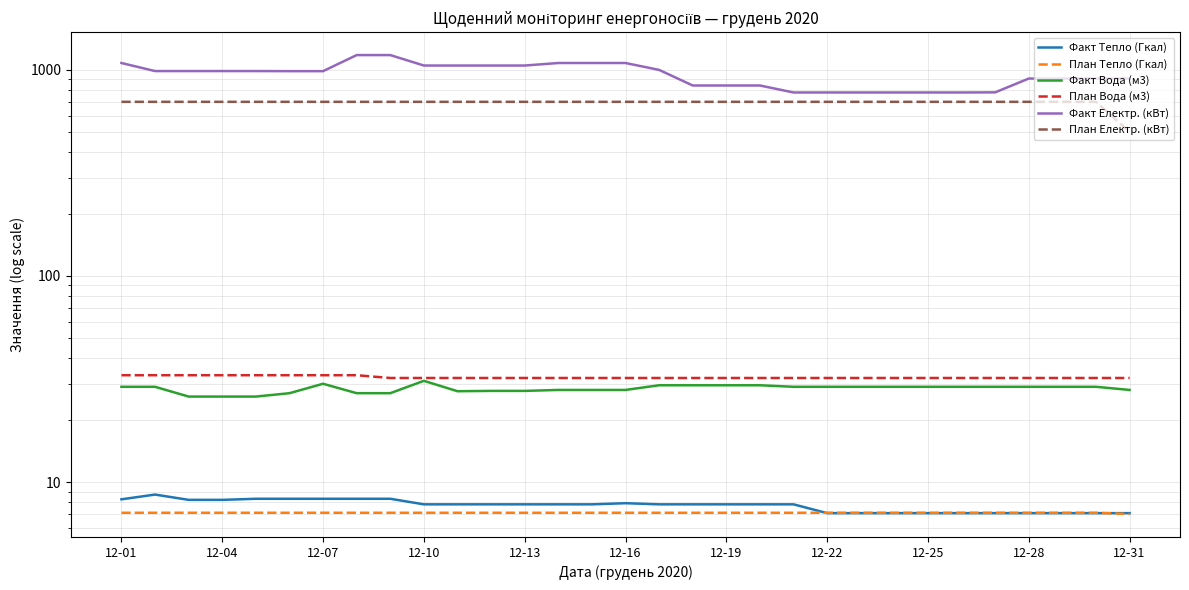

Reading left to right, transcribe all the data shown in this chart.

Факт Тепло (Гкал): 8.2	8.7	8.2	8.2	8.3	8.3	8.3	8.3	8.3	7.8	7.8	7.8	7.8	7.8	7.8	7.9	7.8	7.8	7.8	7.8	7.8	7.1	7.1	7.1	7.1	7.1	7.1	7.1	7.1	7.1	7.1
План Тепло (Гкал): 7.1	7.1	7.1	7.1	7.1	7.1	7.1	7.1	7.1	7.1	7.1	7.1	7.1	7.1	7.1	7.1	7.1	7.1	7.1	7.1	7.1	7.1	7.1	7.1	7.1	7.1	7.1	7.1	7.1	7.1	7.0
Факт Вода (м3): 29.0	29.0	26.0	26.0	26.0	27.0	30.0	27.0	27.0	31.0	27.6	27.7	27.7	28.0	28.0	28.0	29.5	29.5	29.5	29.5	29.0	29.0	29.0	29.0	29.0	29.0	29.0	29.0	29.0	29.0	28.0
План Вода (м3): 33.0	33.0	33.0	33.0	33.0	33.0	33.0	33.0	32.0	32.0	32.0	32.0	32.0	32.0	32.0	32.0	32.0	32.0	32.0	32.0	32.0	32.0	32.0	32.0	32.0	32.0	32.0	32.0	32.0	32.0	32.0
Факт Електр. (кВт): 1080.0	987.0	987.0	987.0	987.0	986.0	986.0	1180.0	1180.0	1050.0	1050.0	1050.0	1050.0	1080.0	1080.0	1080.0	1000.0	840.0	840.0	840.0	777.0	777.0	777.0	777.0	777.0	777.0	778.0	908.0	908.0	908.0	908.0
План Електр. (кВт): 700.0	700.0	700.0	700.0	700.0	700.0	700.0	700.0	700.0	700.0	700.0	700.0	700.0	700.0	700.0	700.0	700.0	700.0	700.0	700.0	700.0	700.0	700.0	700.0	700.0	700.0	700.0	700.0	700.0	700.0	500.0